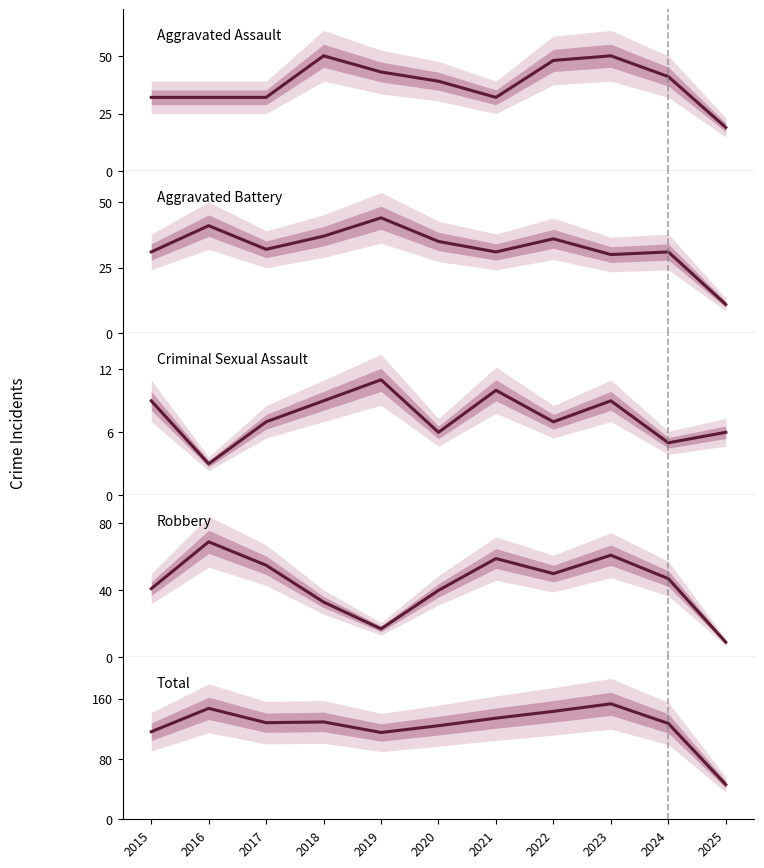

What is the approximate value of Total at 2020, to the nearest 10?

120